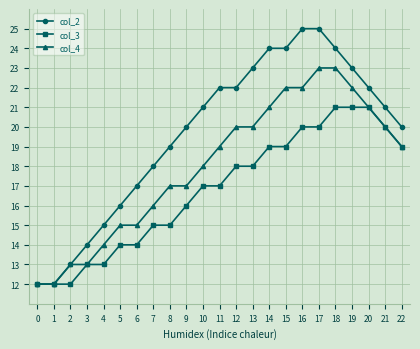

List the series in order of their peak value, highest first.

col_2, col_4, col_3